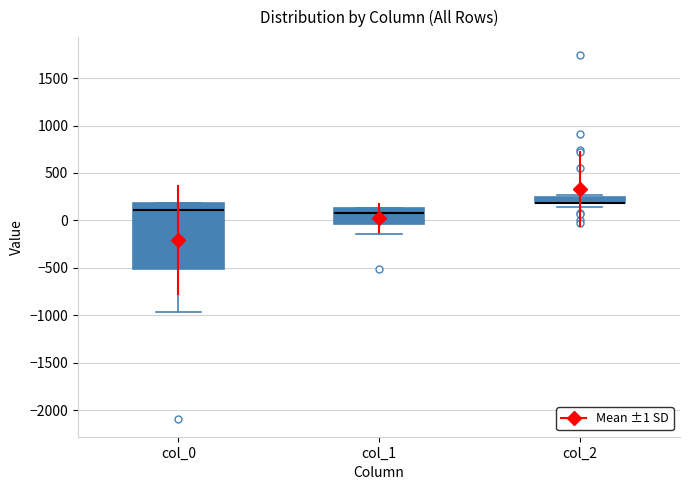

Which box is the tallest, from its lower edge to its upper edge?

col_0